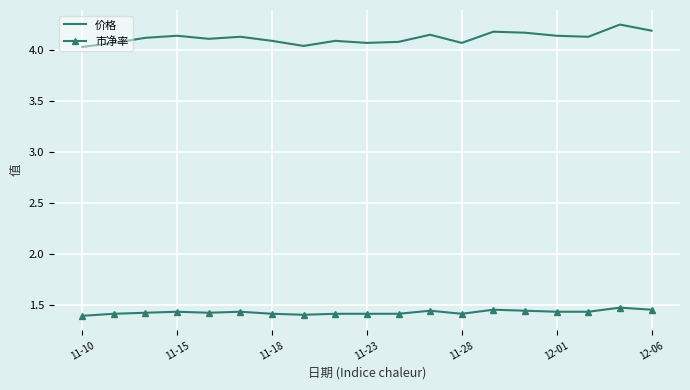

Which series has the largest total across all categories?

价格